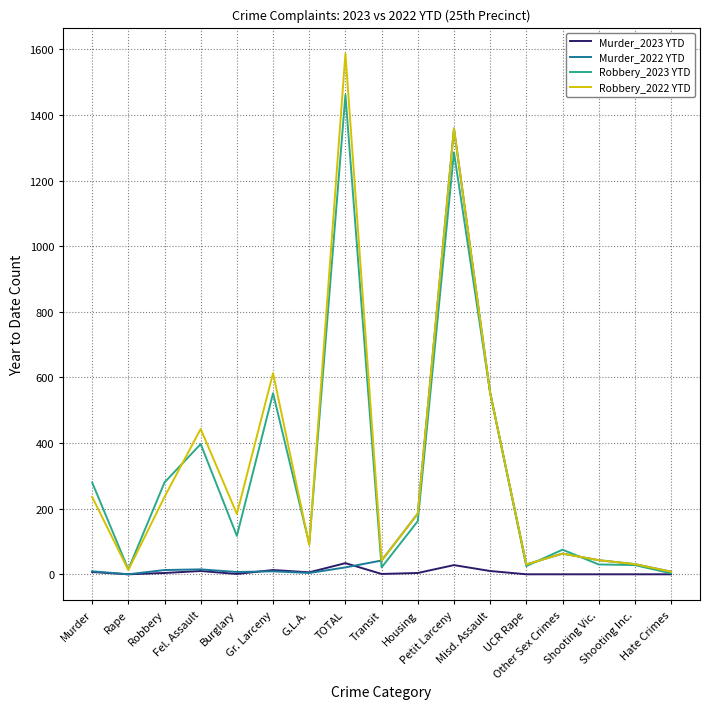

What position from the left is UCR Rape?

13